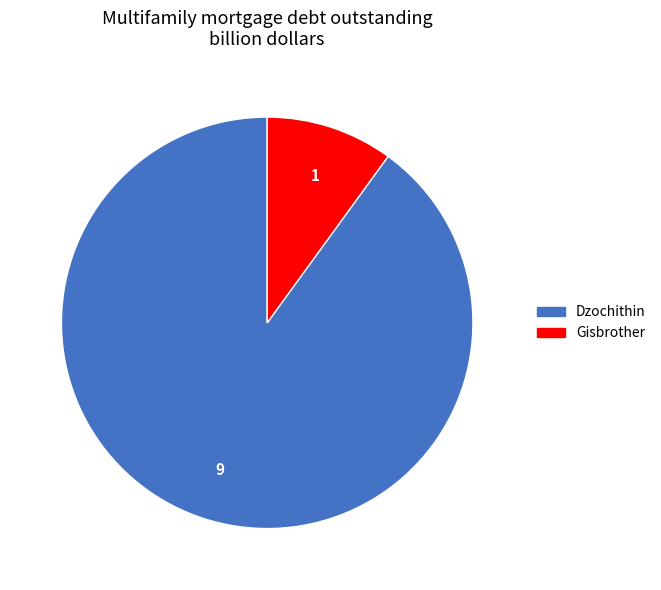

How many slices are in this pie chart?

2